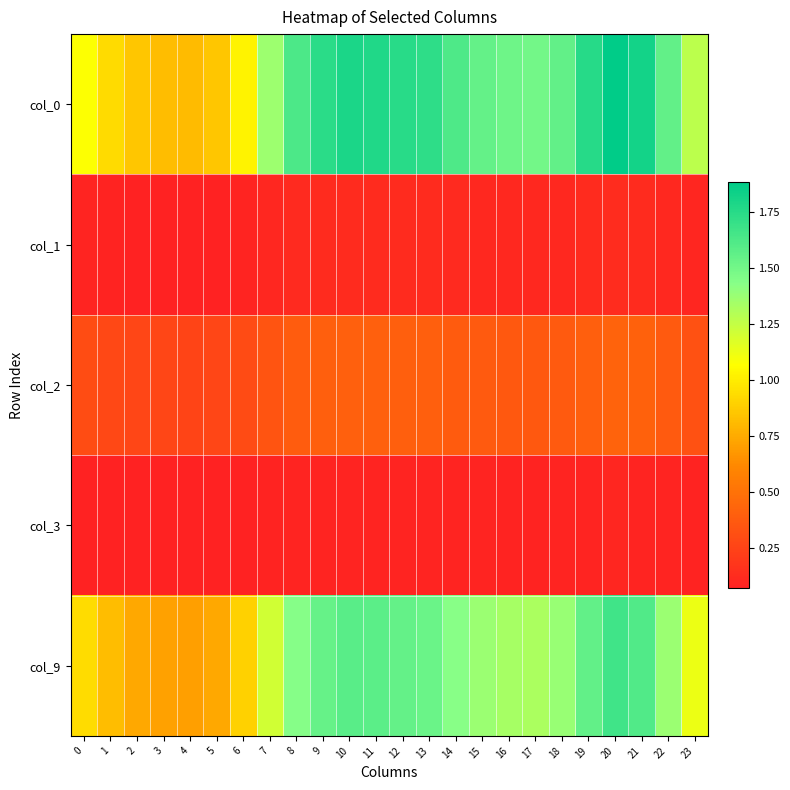

Rank the series by their maximum value, from lowest to highest.

col_3, col_1, col_2, col_9, col_0